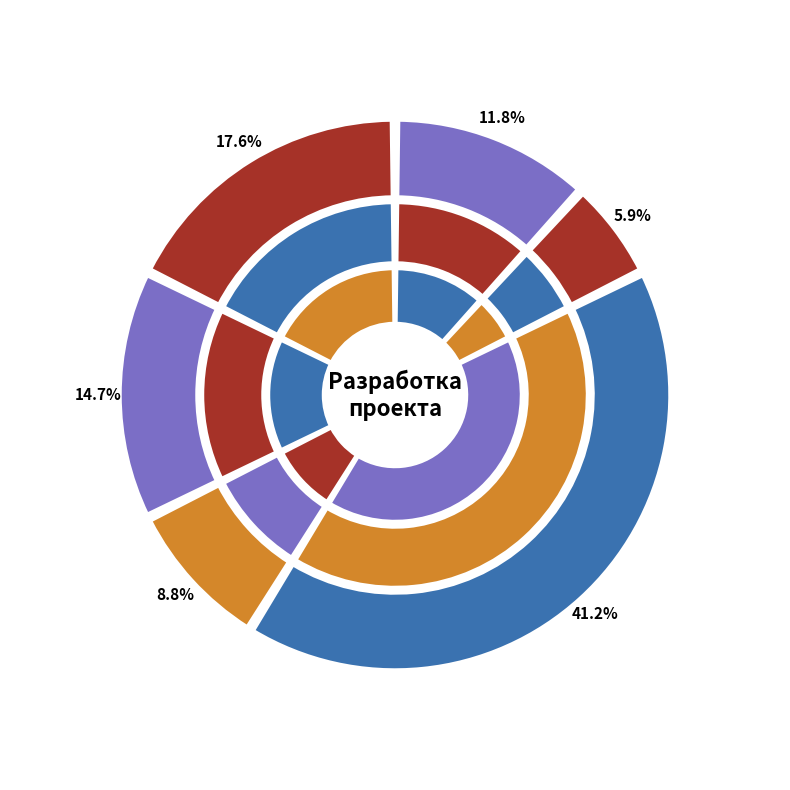

To the nearest percent, what is the average slice percentage?

17%